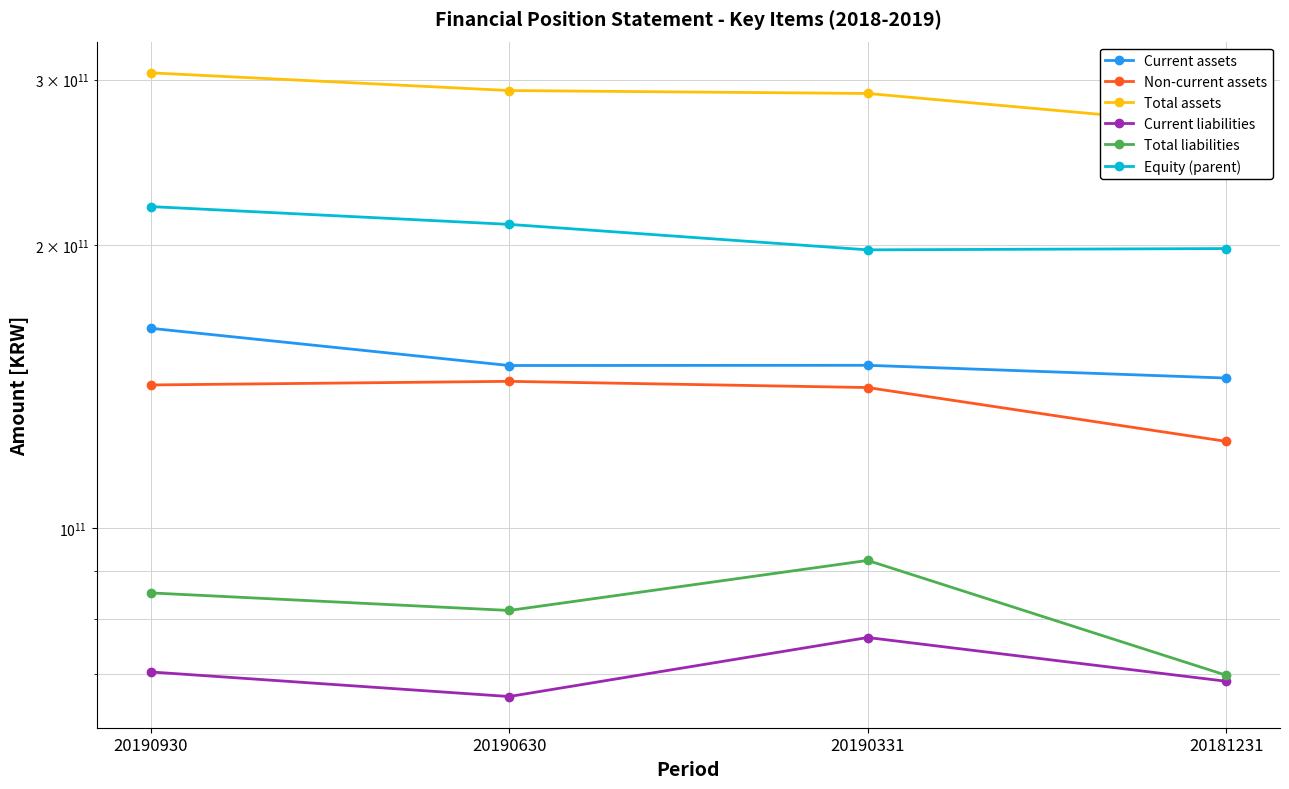

True or false: Non-current assets has a value of 192760294332 at 20190331.

False